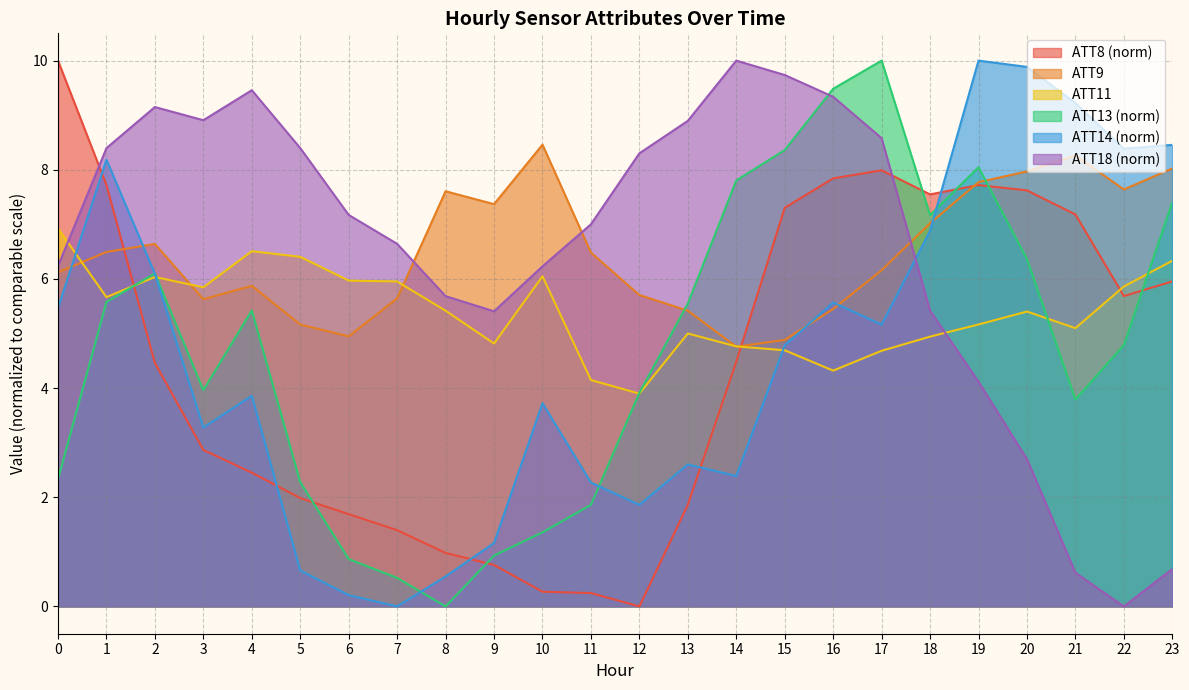

Rank the series at 21 from lowest to highest value.

ATT18 (norm), ATT13 (norm), ATT11, ATT8 (norm), ATT9, ATT14 (norm)